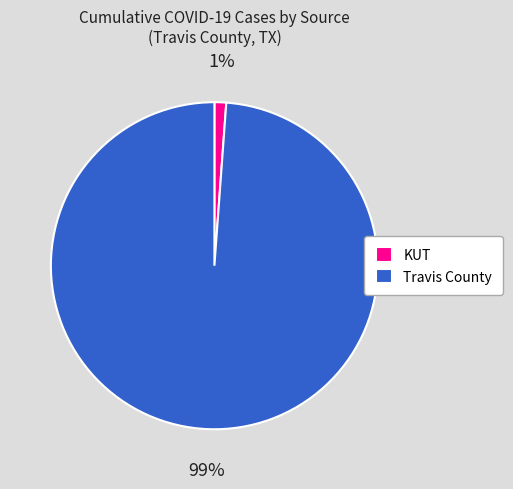

How many slices are in this pie chart?

2